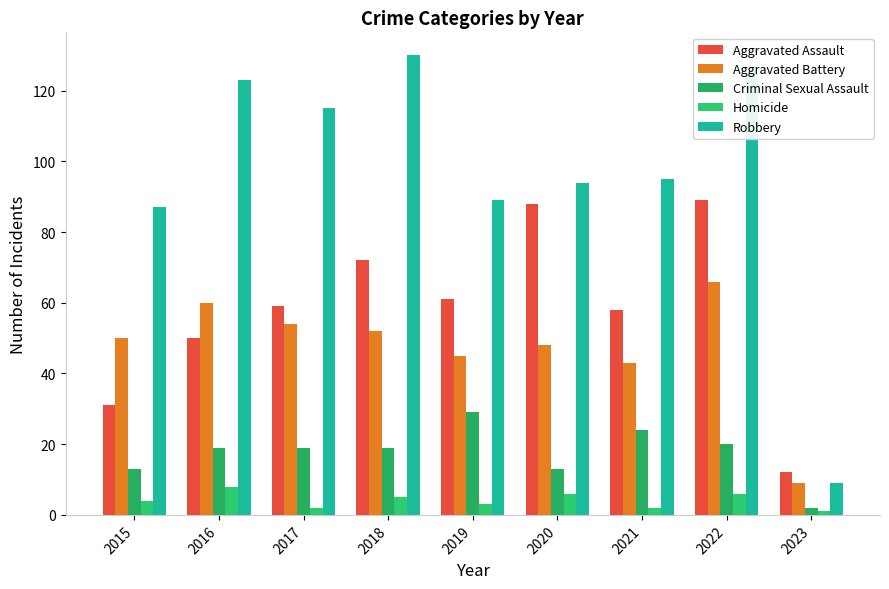

Which series has the largest range (max minus min)?

Robbery